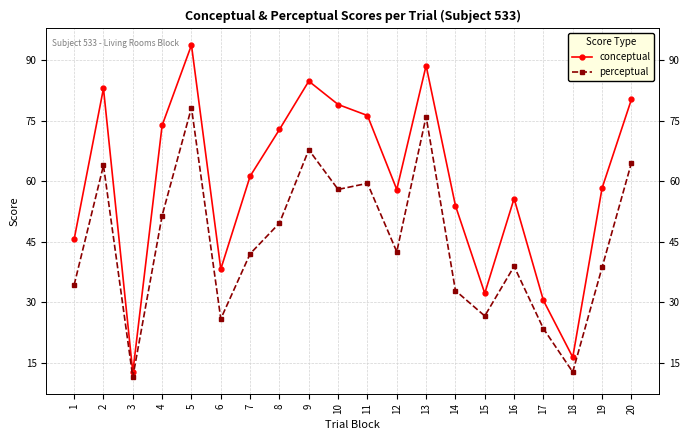

At which category is the sum across all series the highest?

5